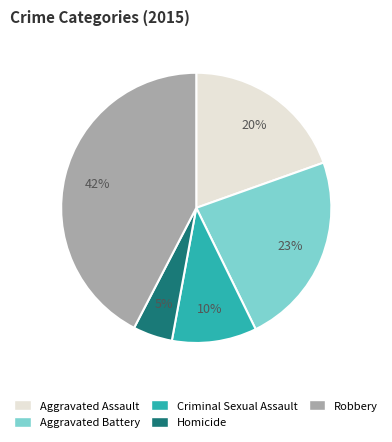

To the nearest percent, what is the average slice percentage?

20%